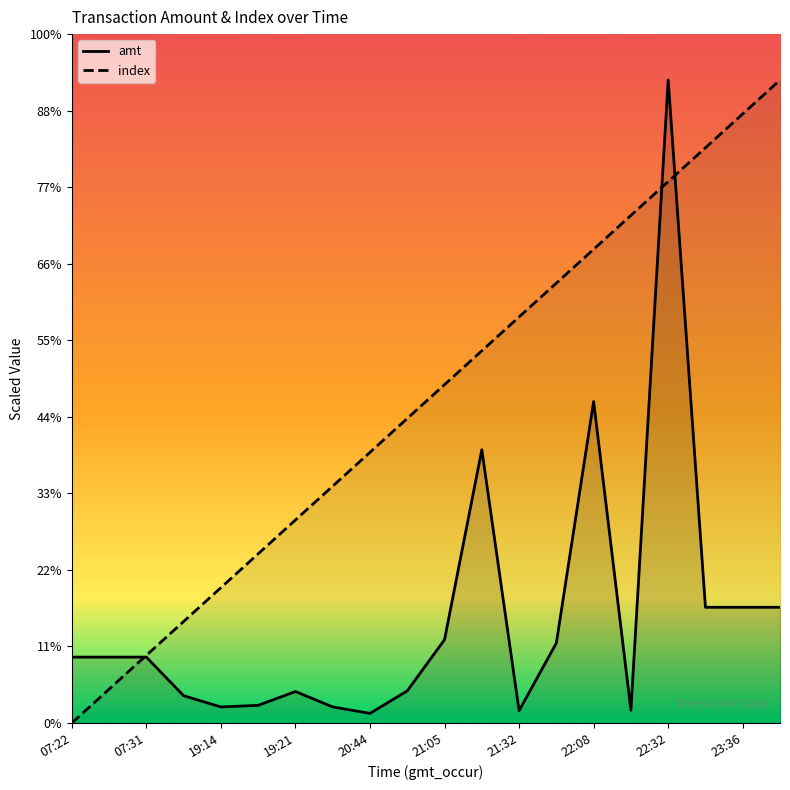

At which label does amt reach its minimum?

20:44